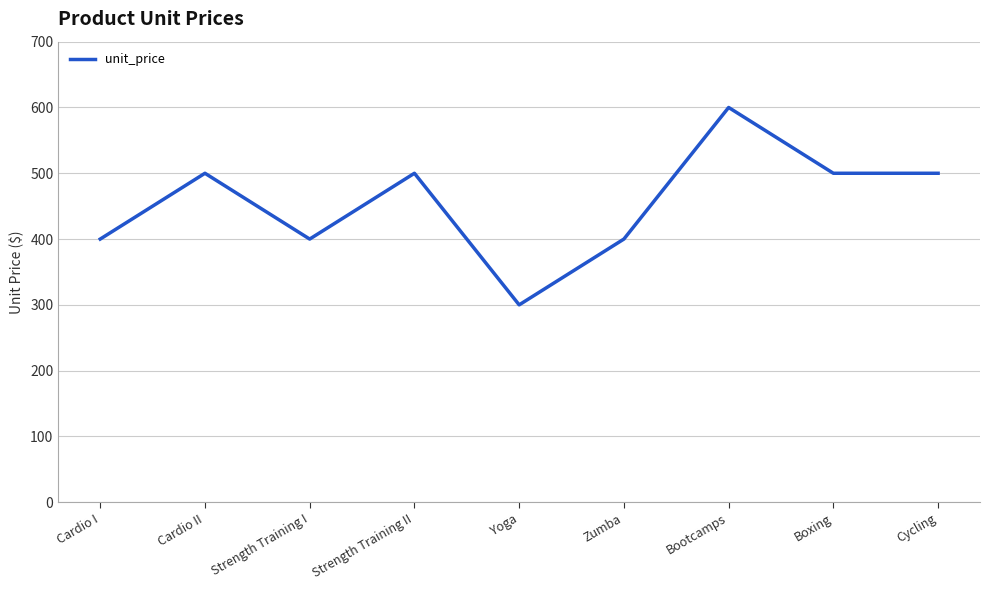

What is the change in value from Yoga to Boxing?

+200